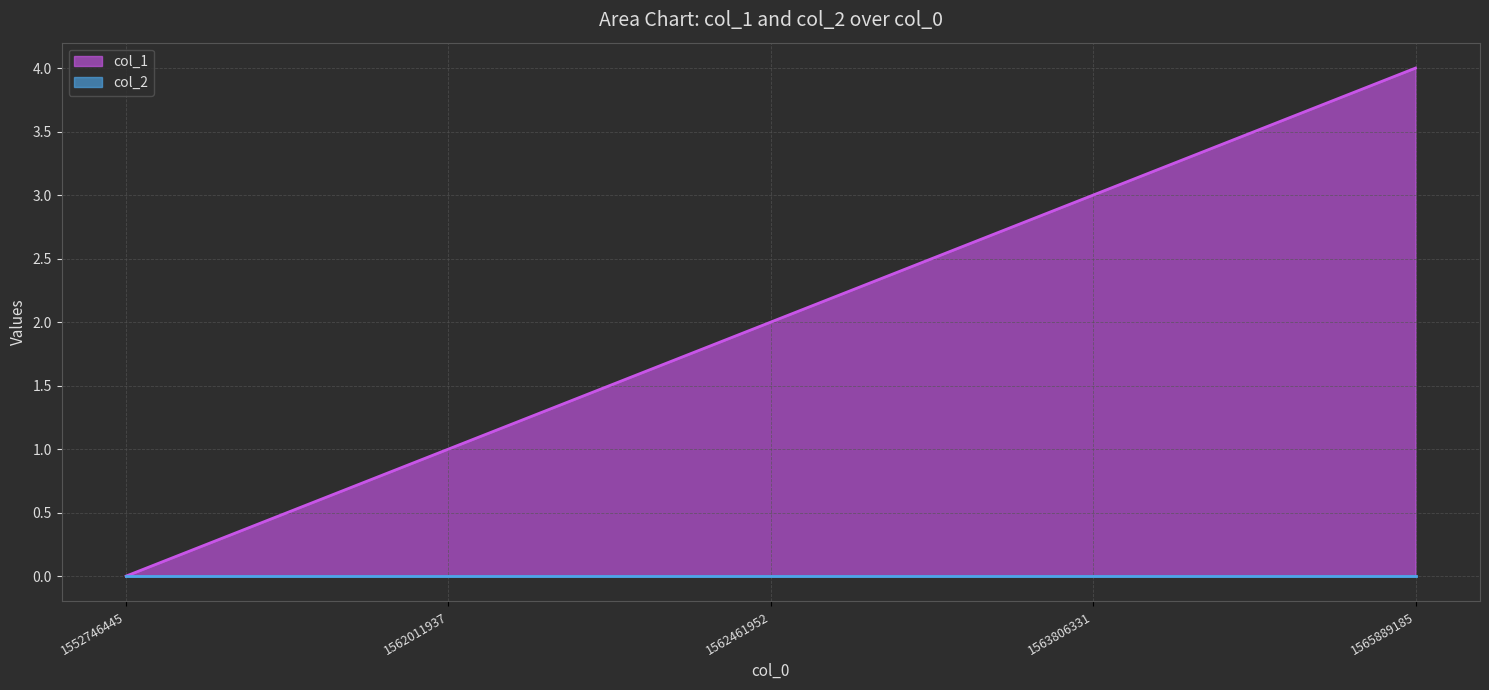

What is the change in value from 1552746445 to 1562461952?

+2